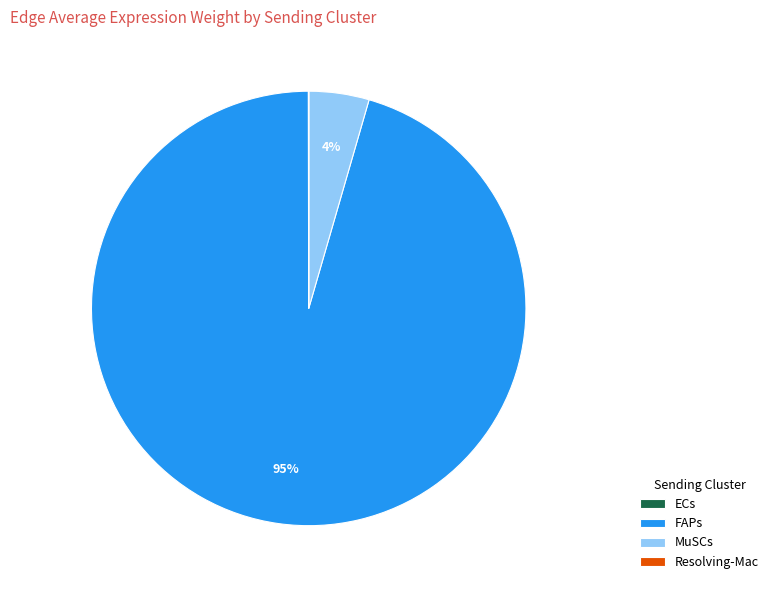

True or false: MuSCs accounts for 10% of the total.

False